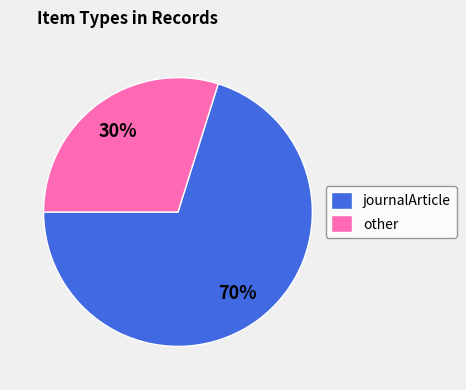

What is the majority slice?

journalArticle